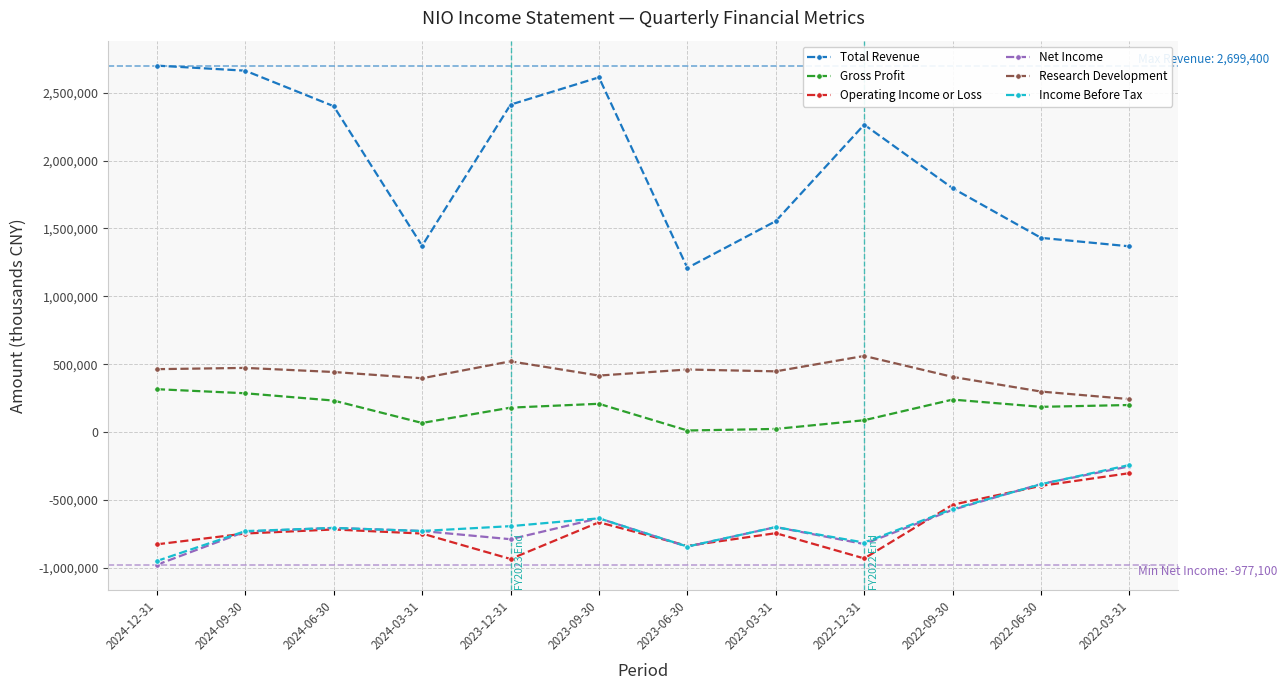

Which series has the largest range (max minus min)?

Total Revenue